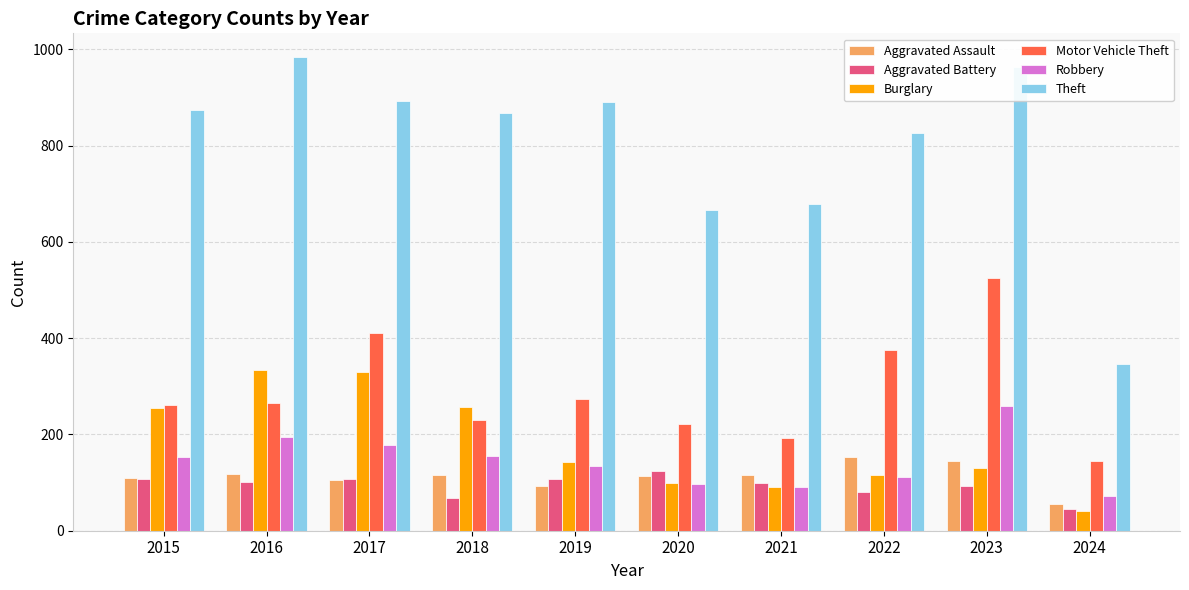

The Theft series shows 666 at 2020. True or false?

True